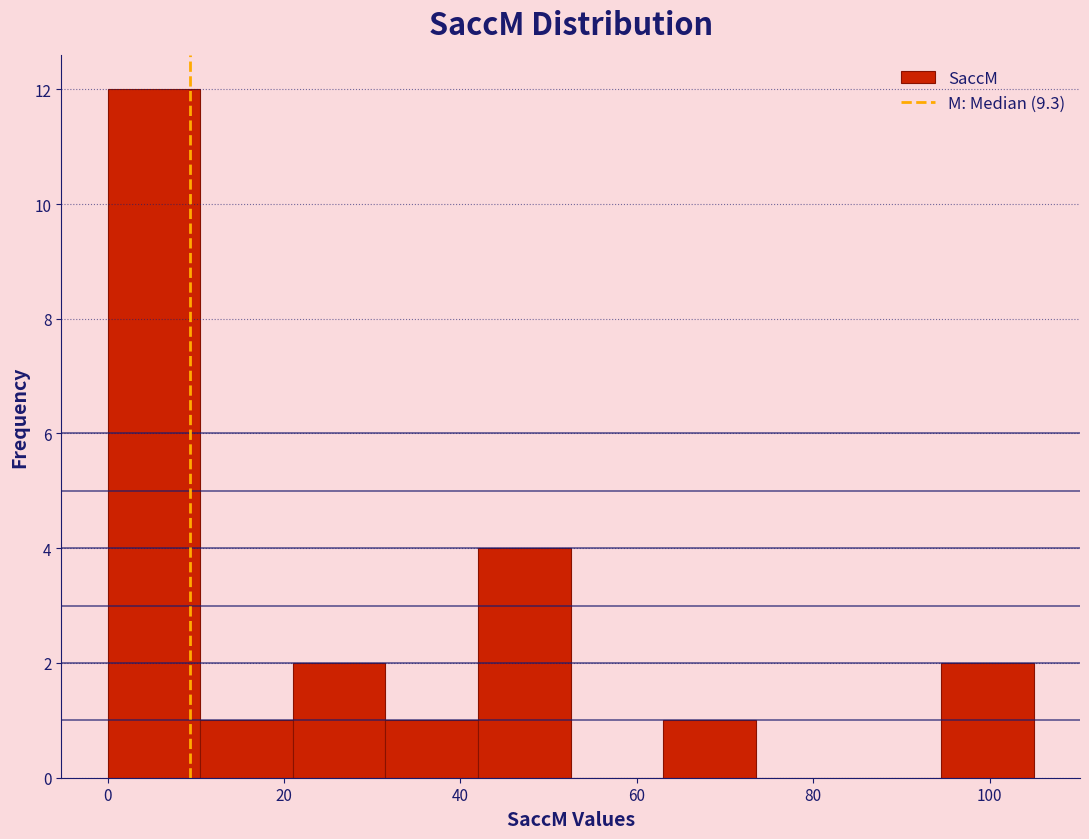

Reading left to right, list every bar in this chart as the range it spans on the x-axis followed by its height. Neither the bar edges nor the heights are printed on the chart, so give them approximately, as read against the axes.

0.0 to 10.5: 12
10.5 to 21.0: 1
21.0 to 31.5: 2
31.5 to 42.0: 1
42.0 to 52.5: 4
52.5 to 63.0: 0
63.0 to 73.5: 1
73.5 to 84.0: 0
84.0 to 94.5: 0
94.5 to 105.0: 2